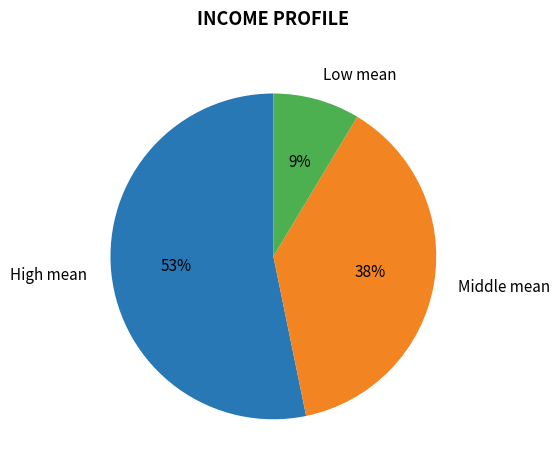

To the nearest percent, what portion does Middle mean represent?

38%